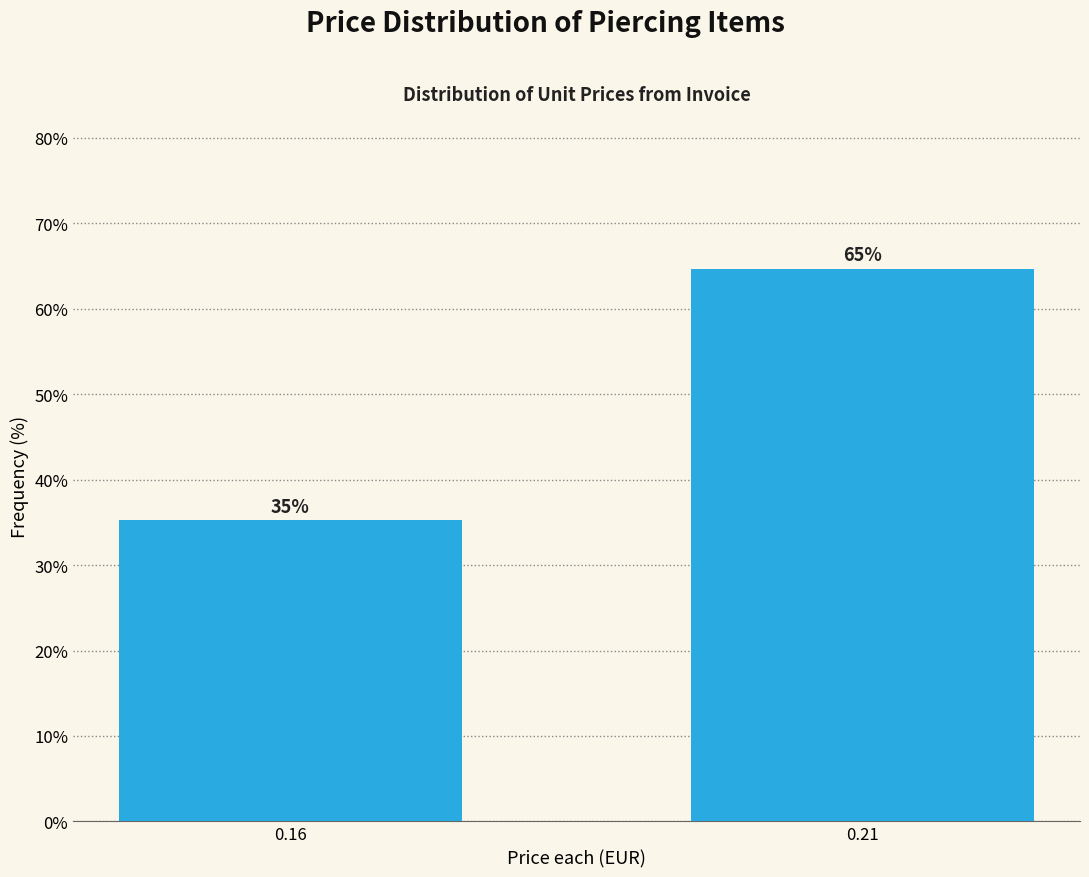

Which label corresponds to the largest value in the chart?

0.21